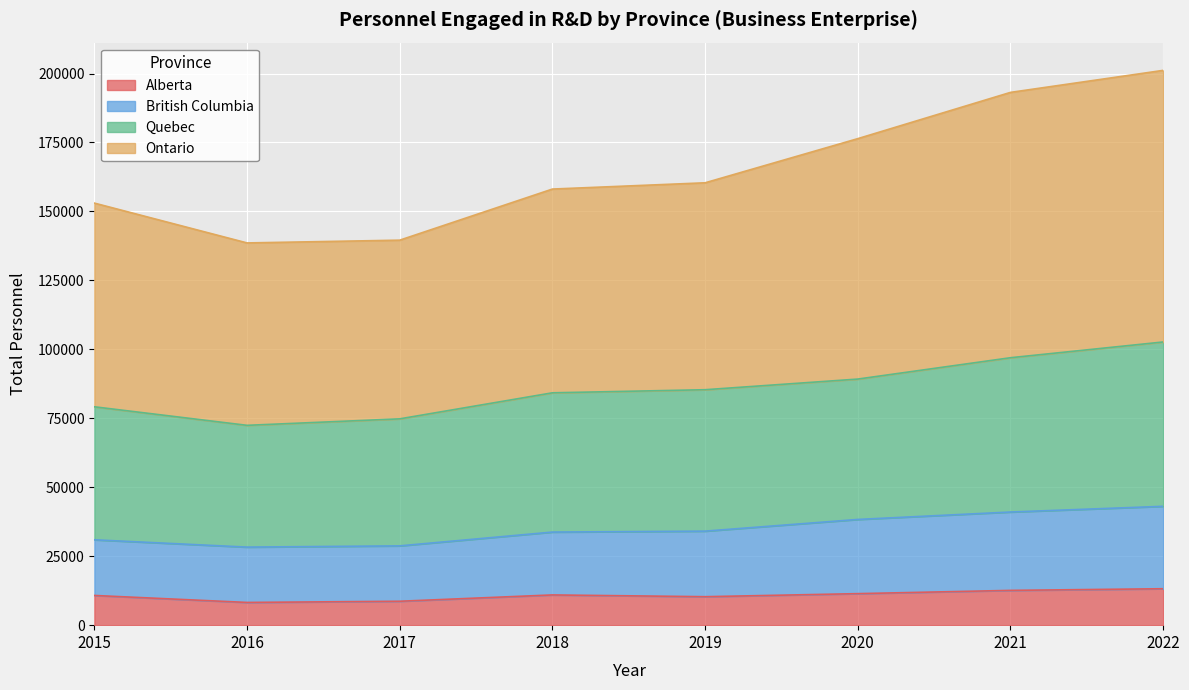

How many lines are shown in the chart?

4